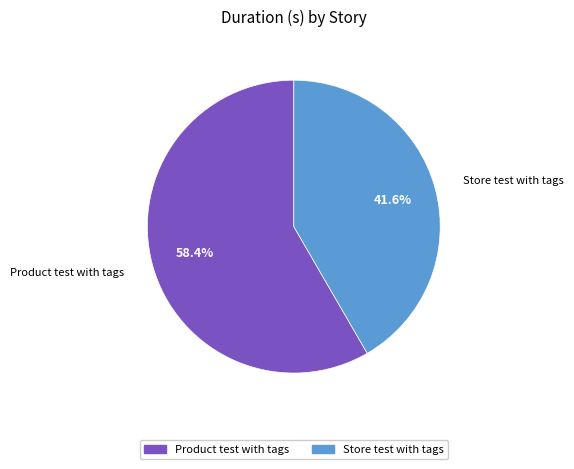

Do Product test with tags and Store test with tags together represent more than half of the pie?

Yes